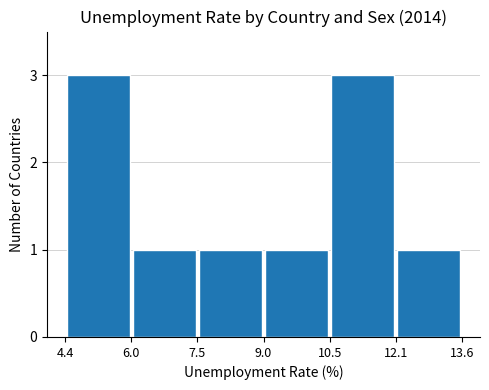

What is the greatest value displayed?

3